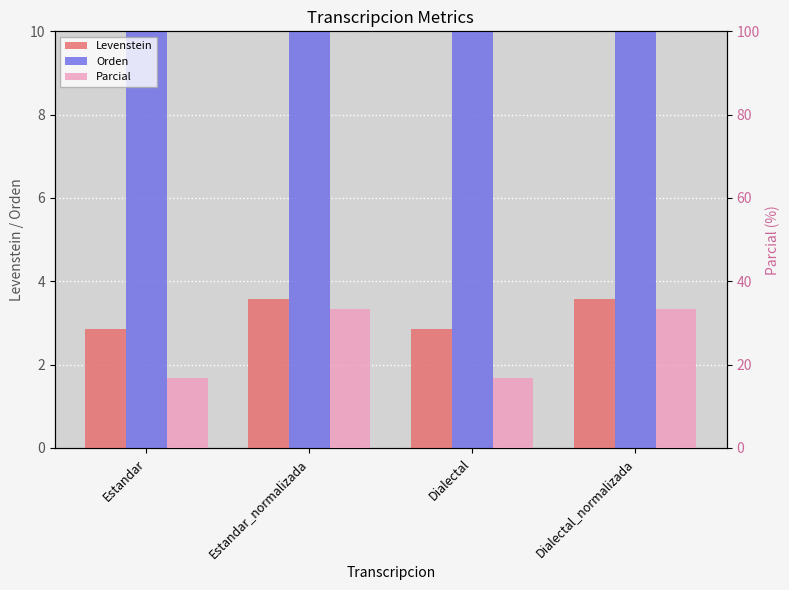

Count the Orden values in the range 12 to 13.

4